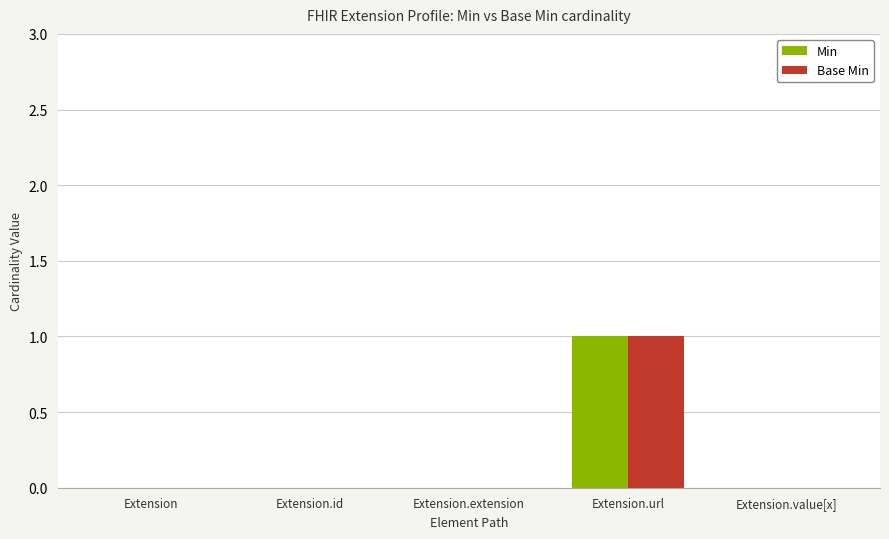

At which label does Base Min reach its peak?

Extension.url